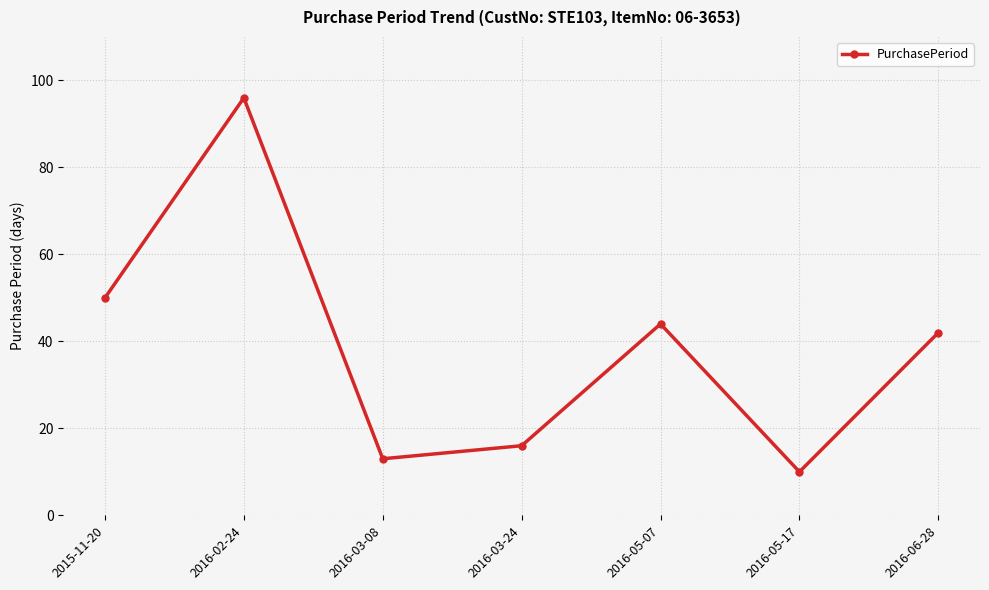

At which label is the value closest to 53?

2015-11-20